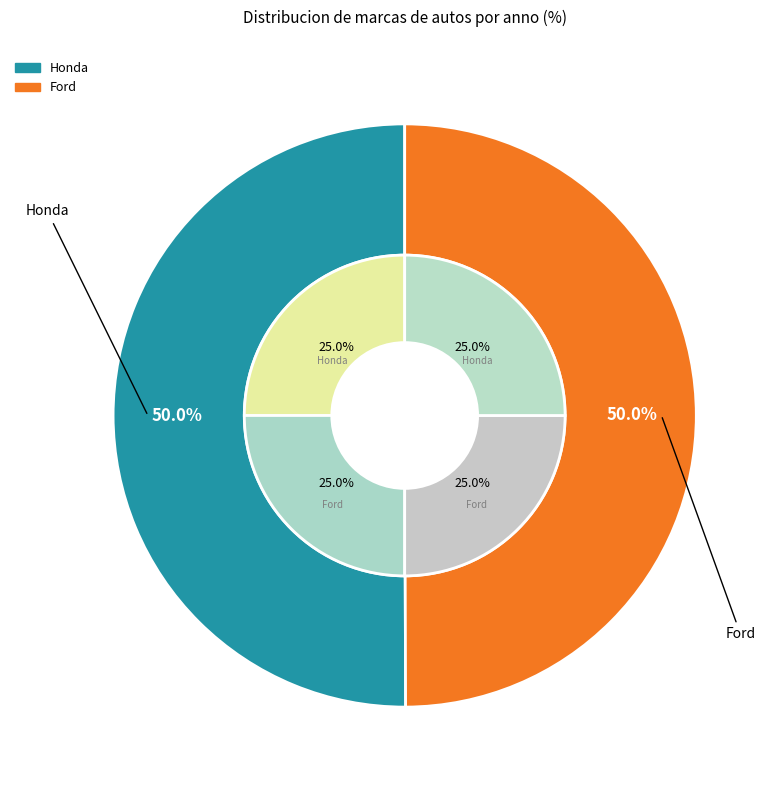

Does Ford account for over 50% of the chart?

No